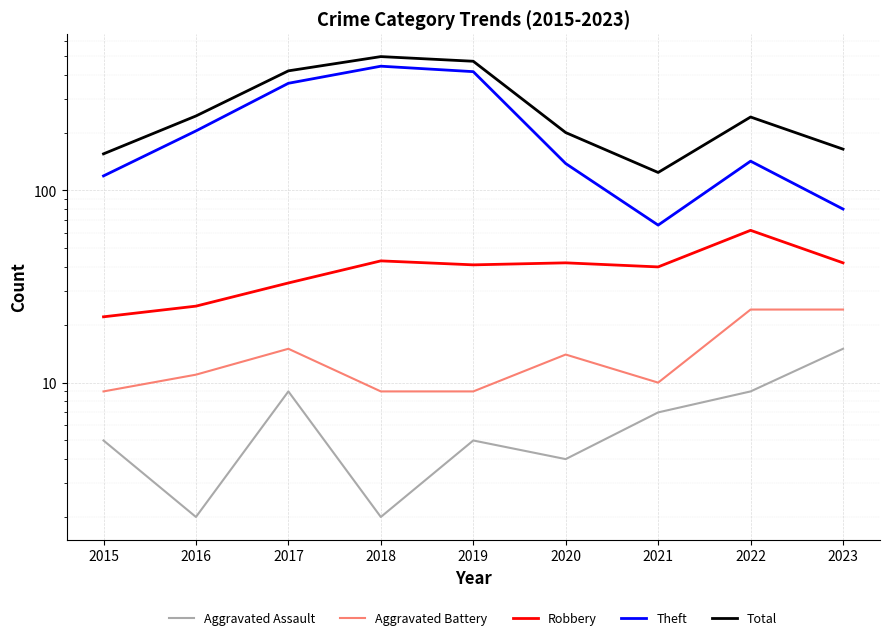

In Aggravated Assault, how many points are lower than both neighbors (excluding endpoints)?

3